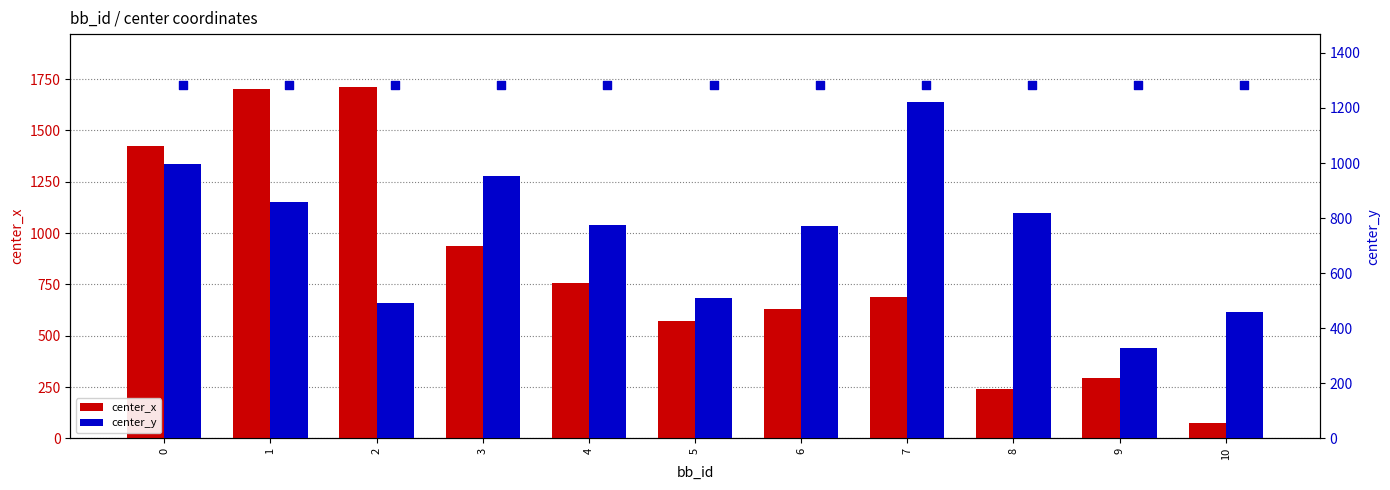

Which series reaches the maximum Y coordinate?

center_x